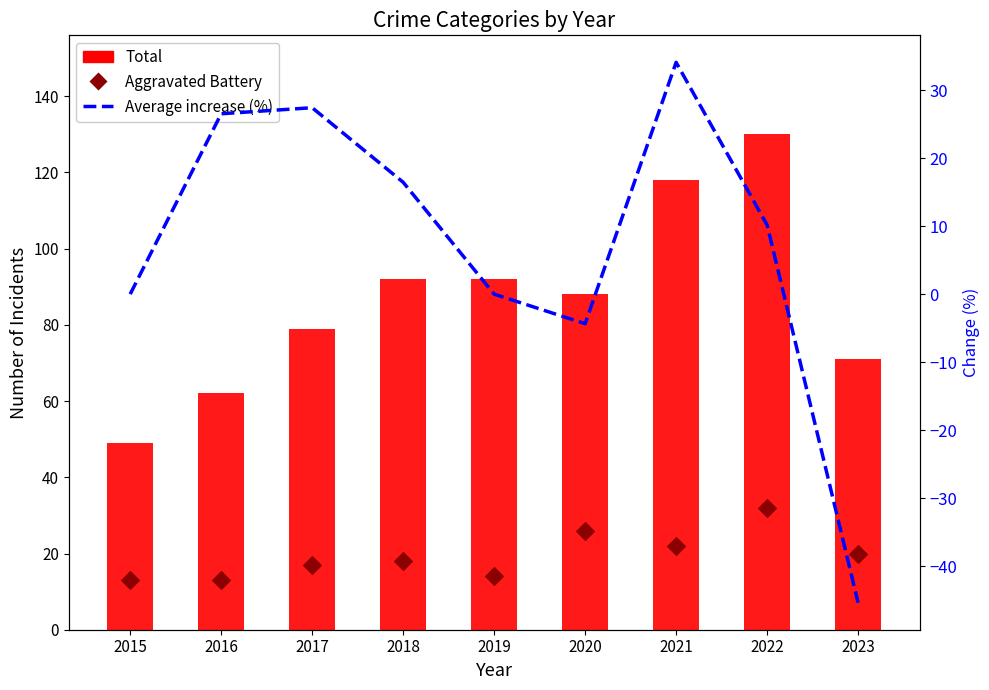

What is the total value across all series at 2022?

172.2